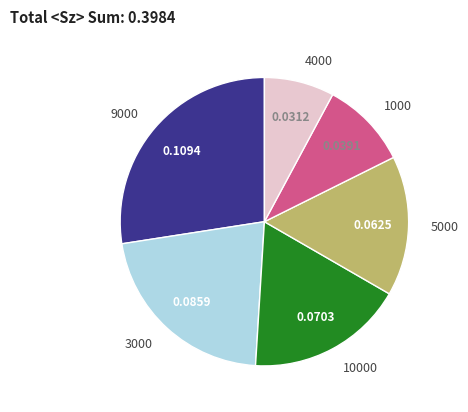

Is the sum of 1000 and 4000 greater than half?

No